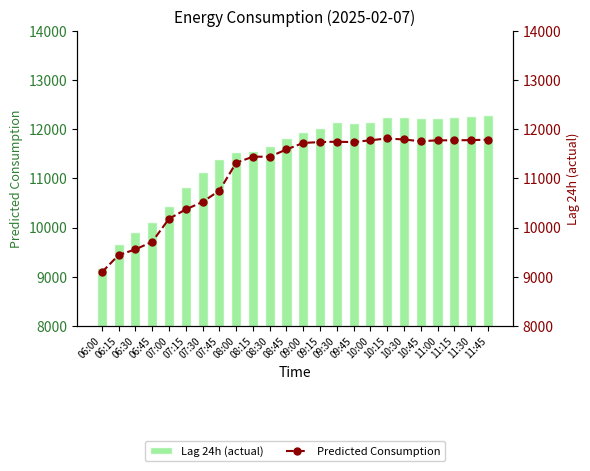

Rank the series at 06:30 from lowest to highest value.

Predicted Consumption, Lag 24h (actual)